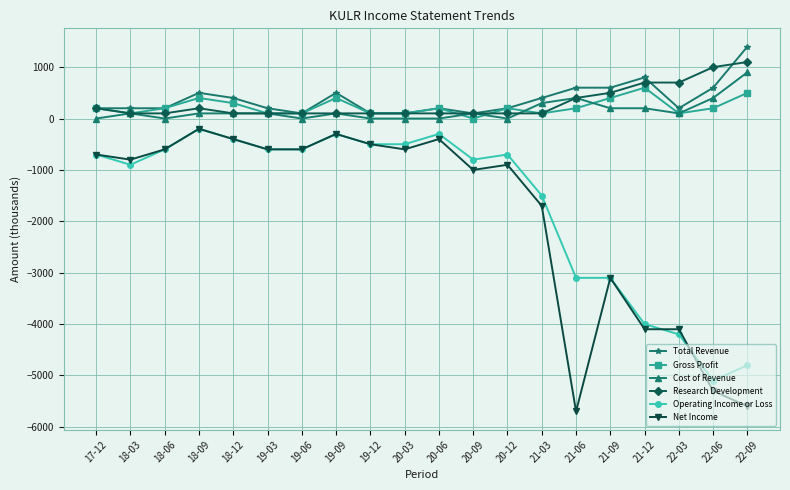

True or false: Operating Income or Loss and Gross Profit cross at least once.

False